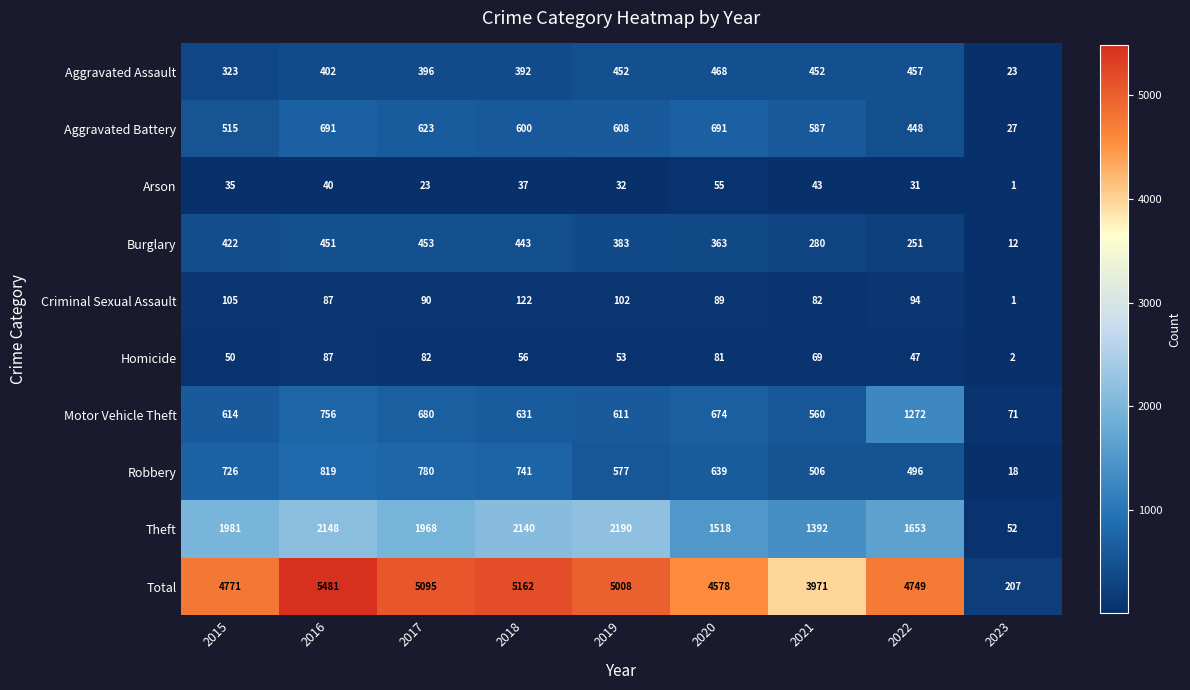

What is the average value of the Burglary series?

340